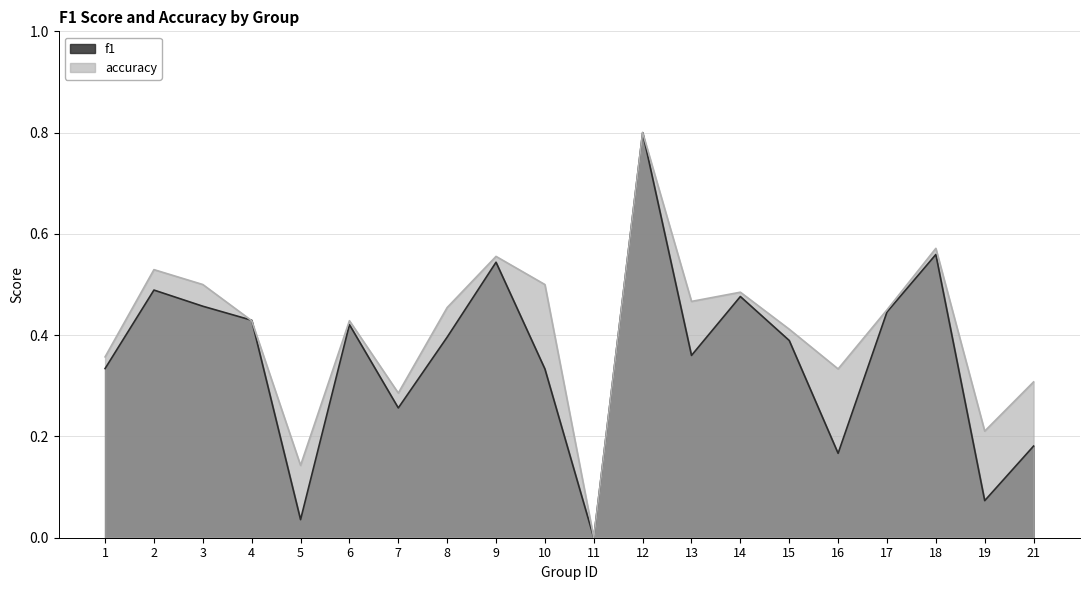

Reading right to left, extract all data points from this chart.

f1: 21=0.2	19=0.1	18=0.6	17=0.4	16=0.2	15=0.4	14=0.5	13=0.4	12=0.8	11=0.0	10=0.3	9=0.5	8=0.4	7=0.3	6=0.4	5=0.0	4=0.4	3=0.5	2=0.5	1=0.3
accuracy: 21=0.3	19=0.2	18=0.6	17=0.5	16=0.3	15=0.4	14=0.5	13=0.5	12=0.8	11=0.0	10=0.5	9=0.6	8=0.5	7=0.3	6=0.4	5=0.1	4=0.4	3=0.5	2=0.5	1=0.4